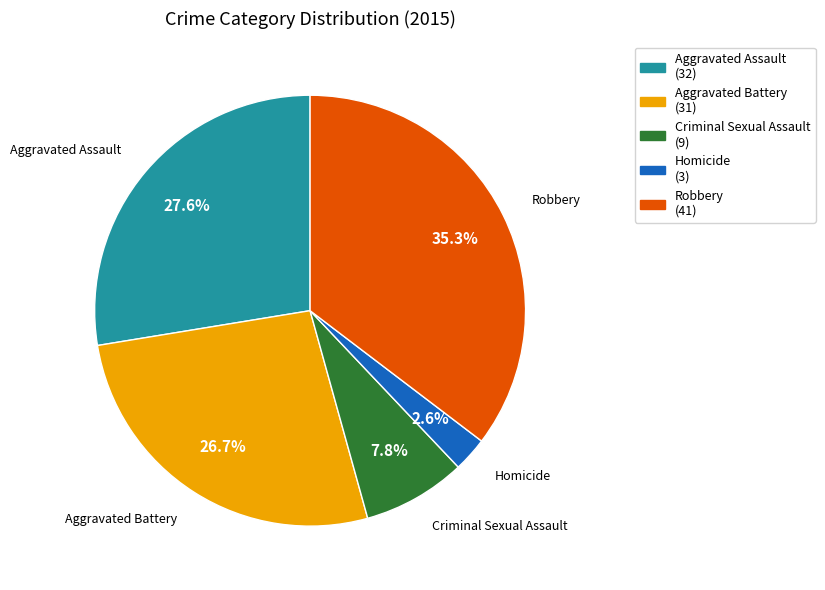

True or false: Criminal Sexual Assault accounts for 1% of the total.

False